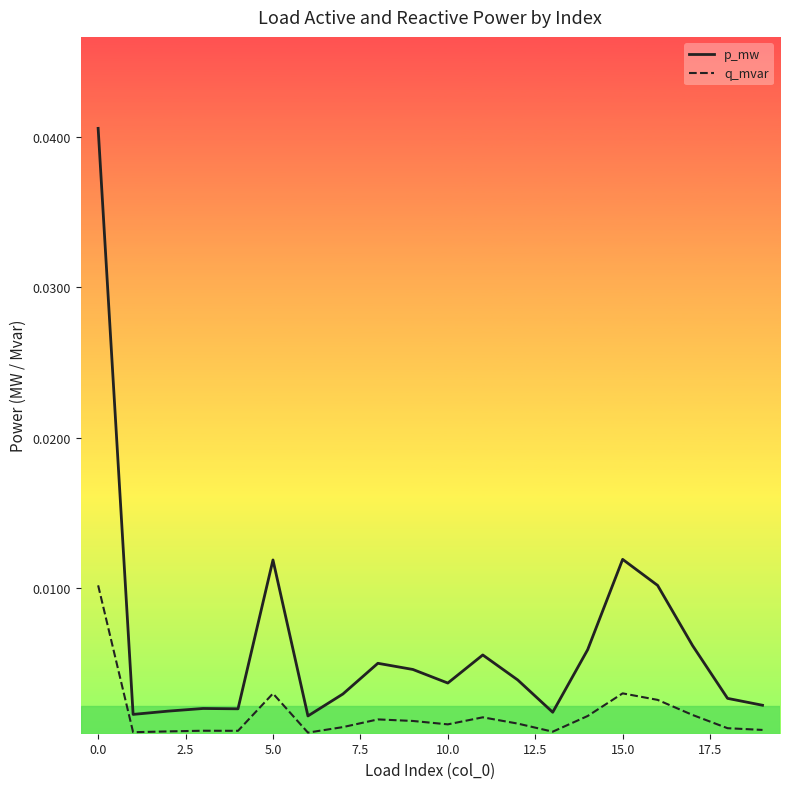

True or false: q_mvar and p_mw cross at least once.

False